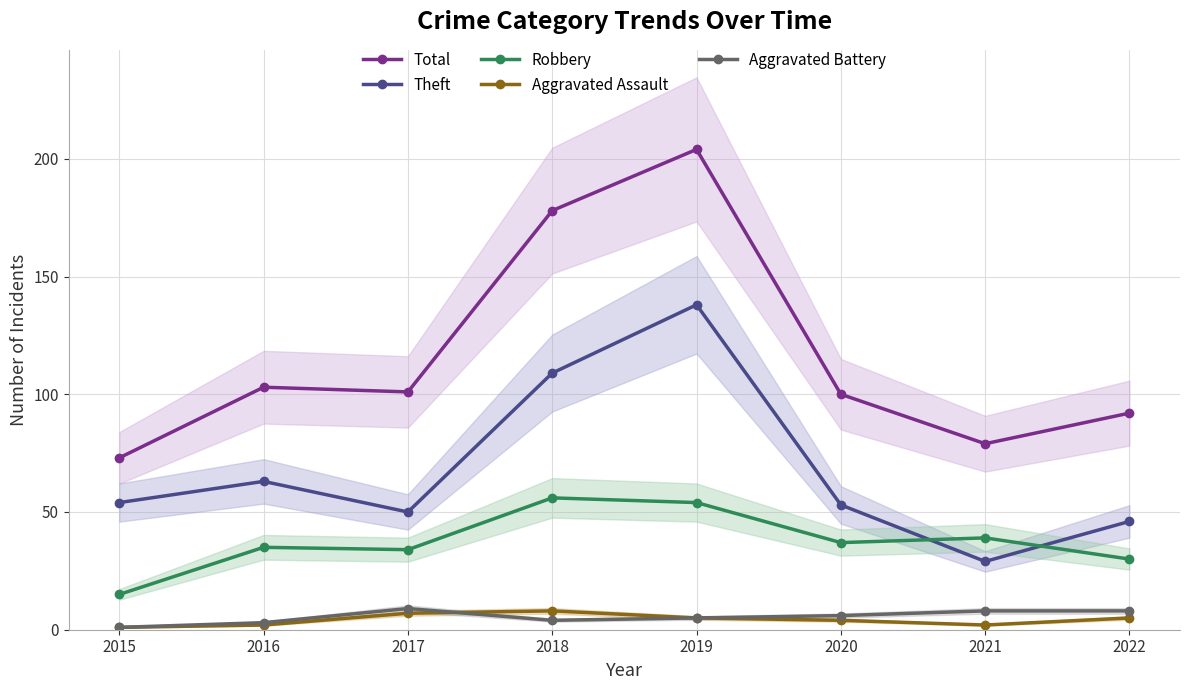

True or false: Total has more than 0 points higher than both neighbors.

True